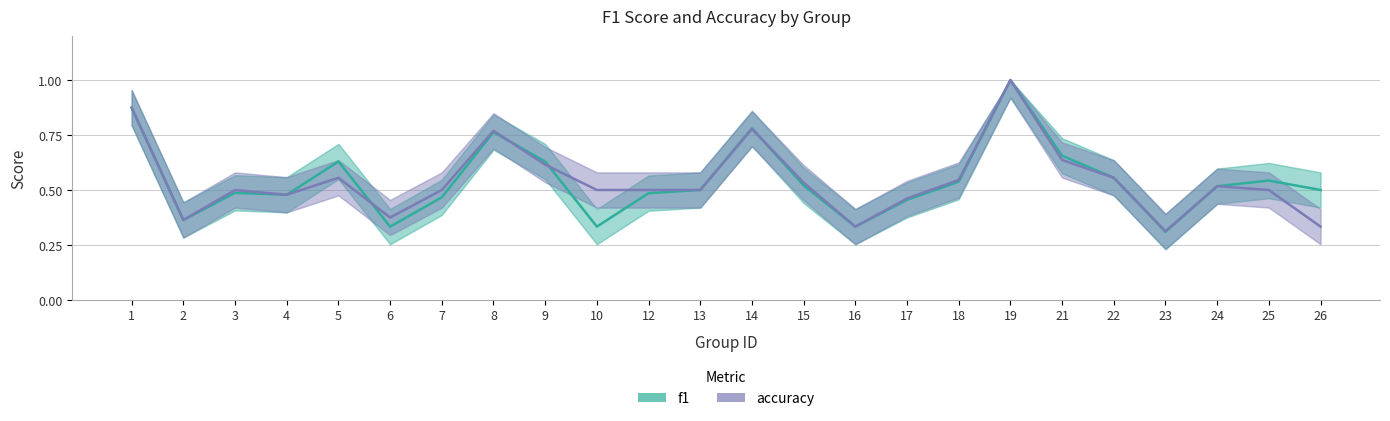

Where is f1 nearest to the value 0?

23